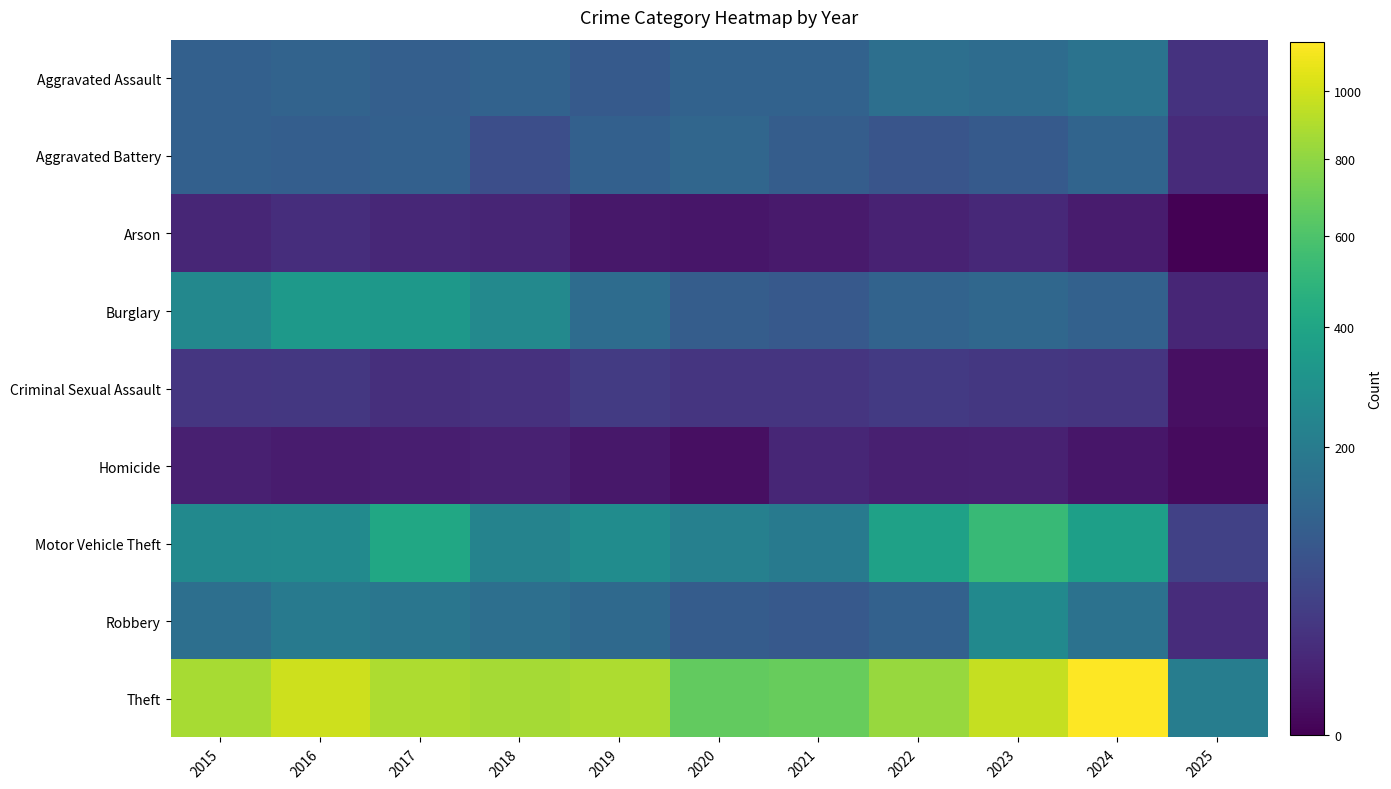

Which has a higher value, 2025 or 2022?

2022